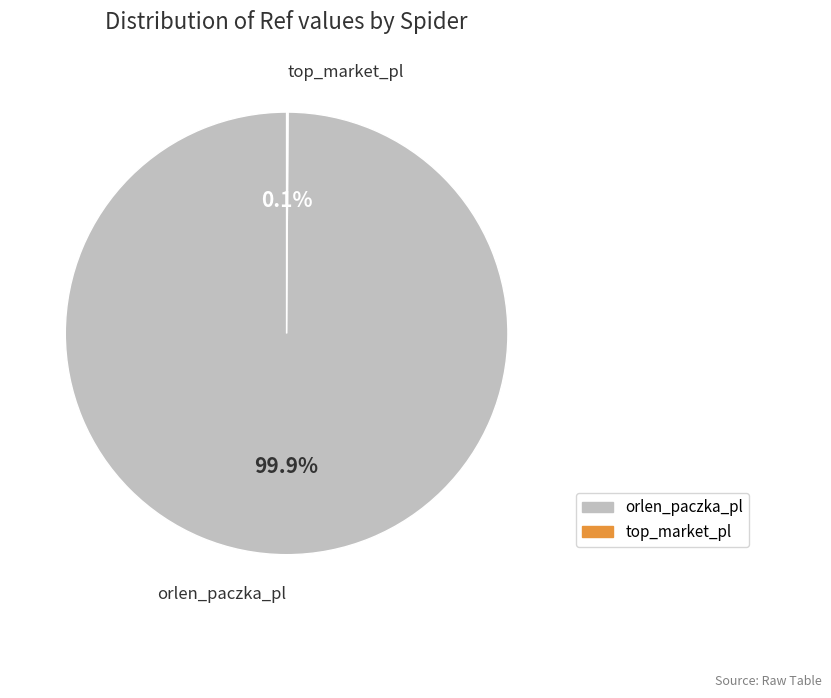

Which category accounts for the majority?

orlen_paczka_pl